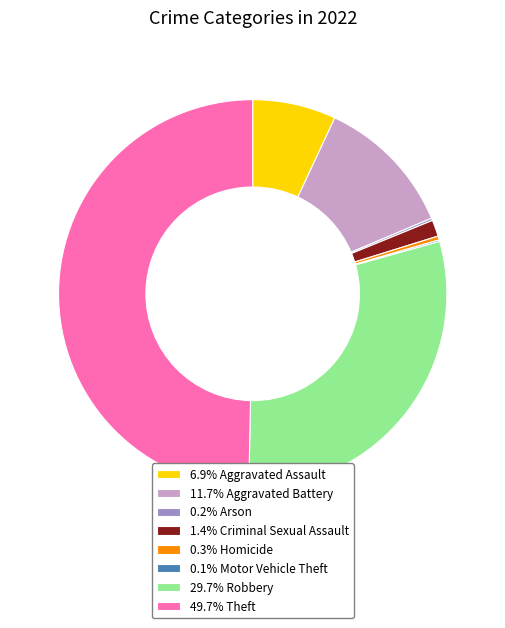

Do 0.3% Homicide and 11.7% Aggravated Battery together represent more than half of the pie?

No